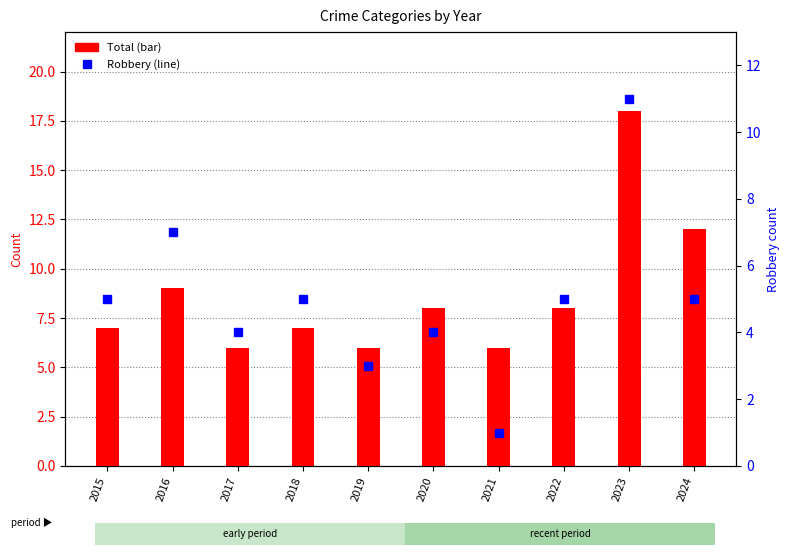

At which label does Total first exceed 8?

2016